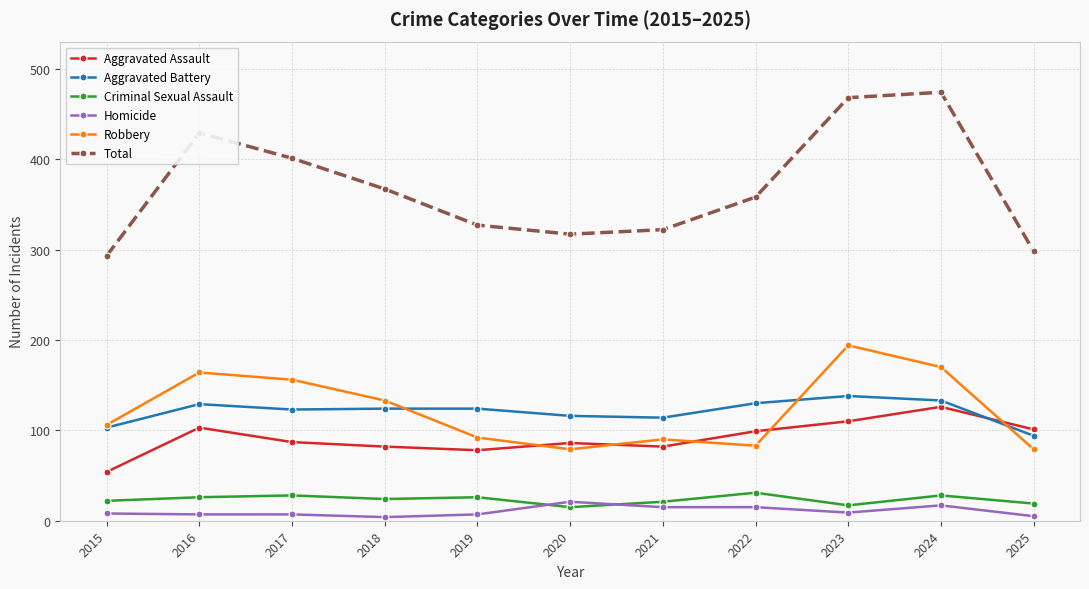

True or false: Criminal Sexual Assault and Aggravated Assault cross at least once.

False